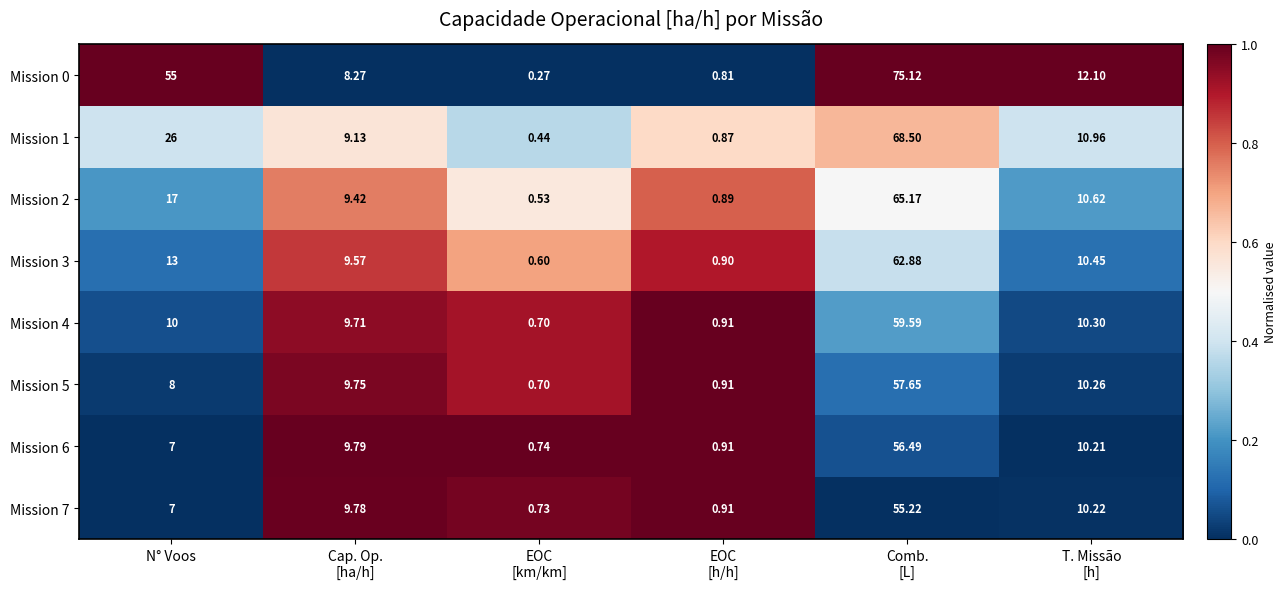

What is the total value across all series at EOC
[h/h]?

7.1